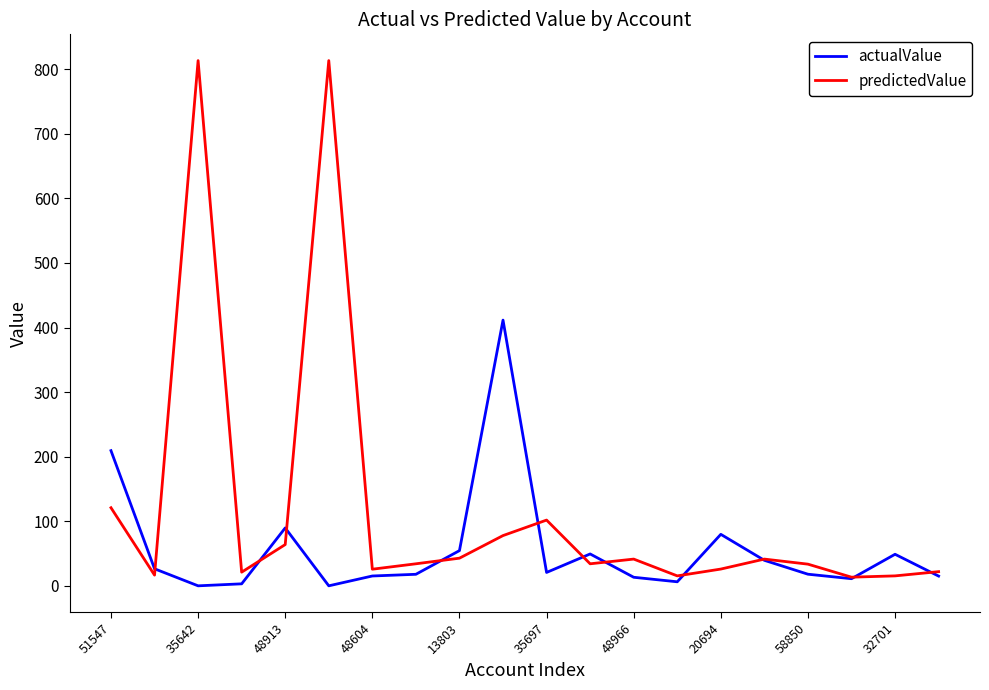

Which series has the widest spread of values?

predictedValue